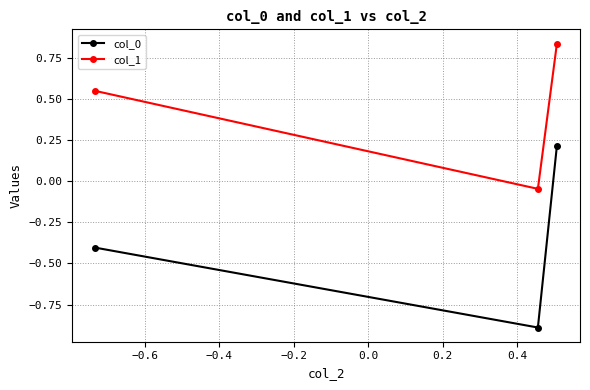

What is the smallest value displayed?

-0.9